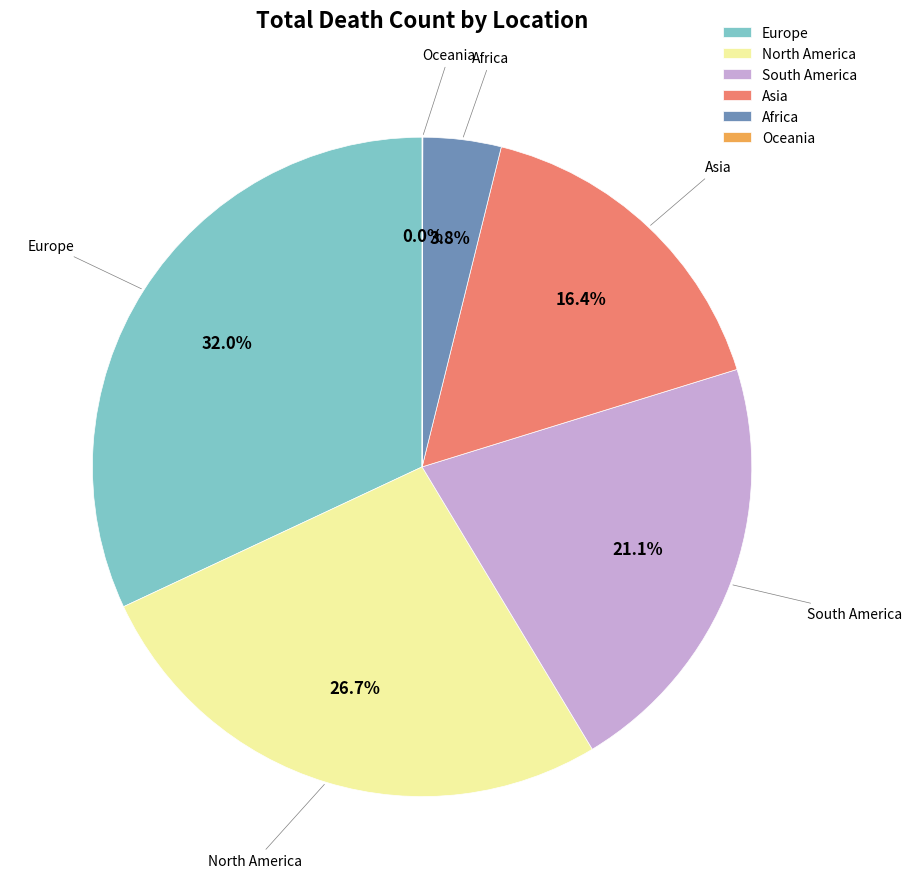

Which category has the biggest portion of the pie?

Europe